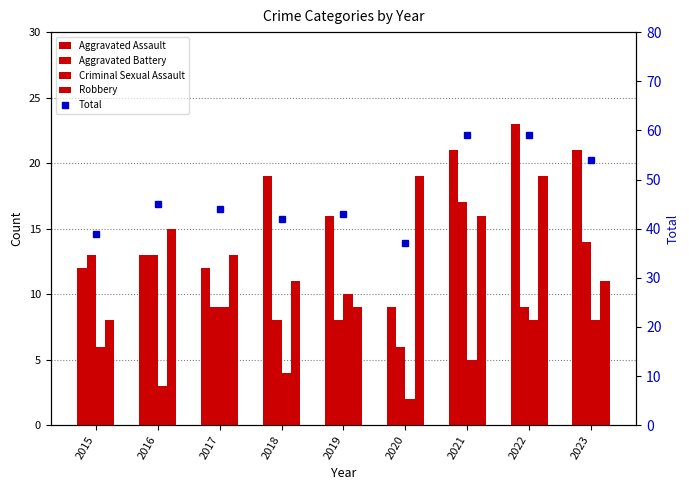

What is the lowest value of the Total series?

37